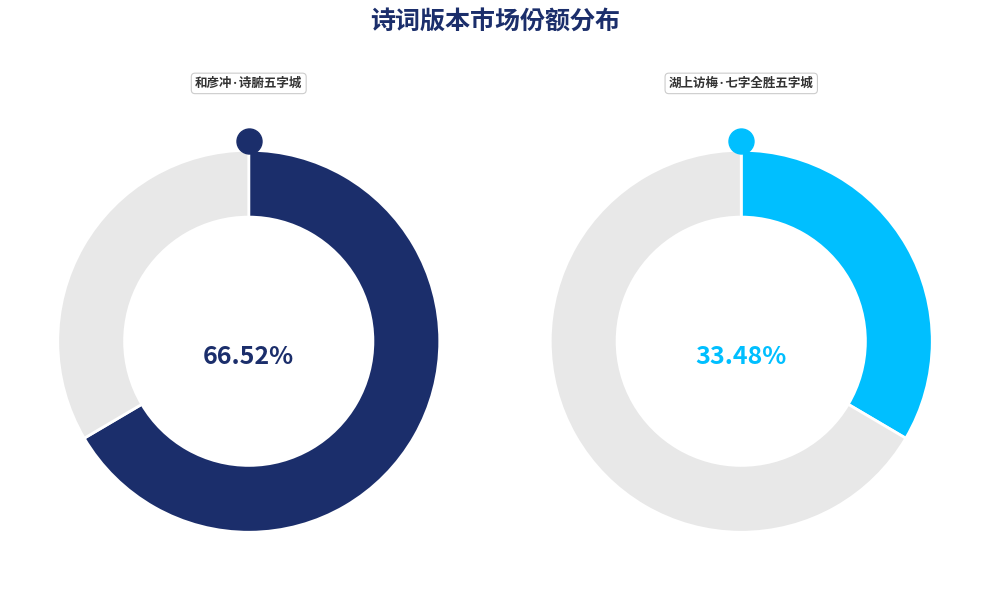

Is there a majority slice in this chart?

Yes